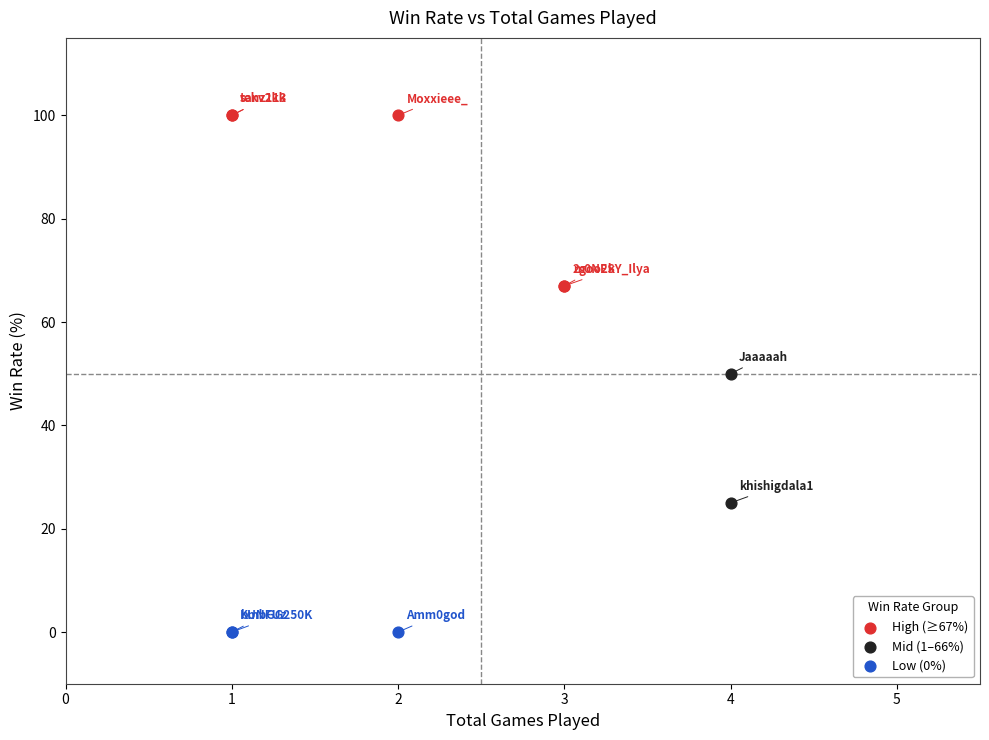

What are all the series names shown in the legend?

High (≥67%), Mid (1–66%), Low (0%)